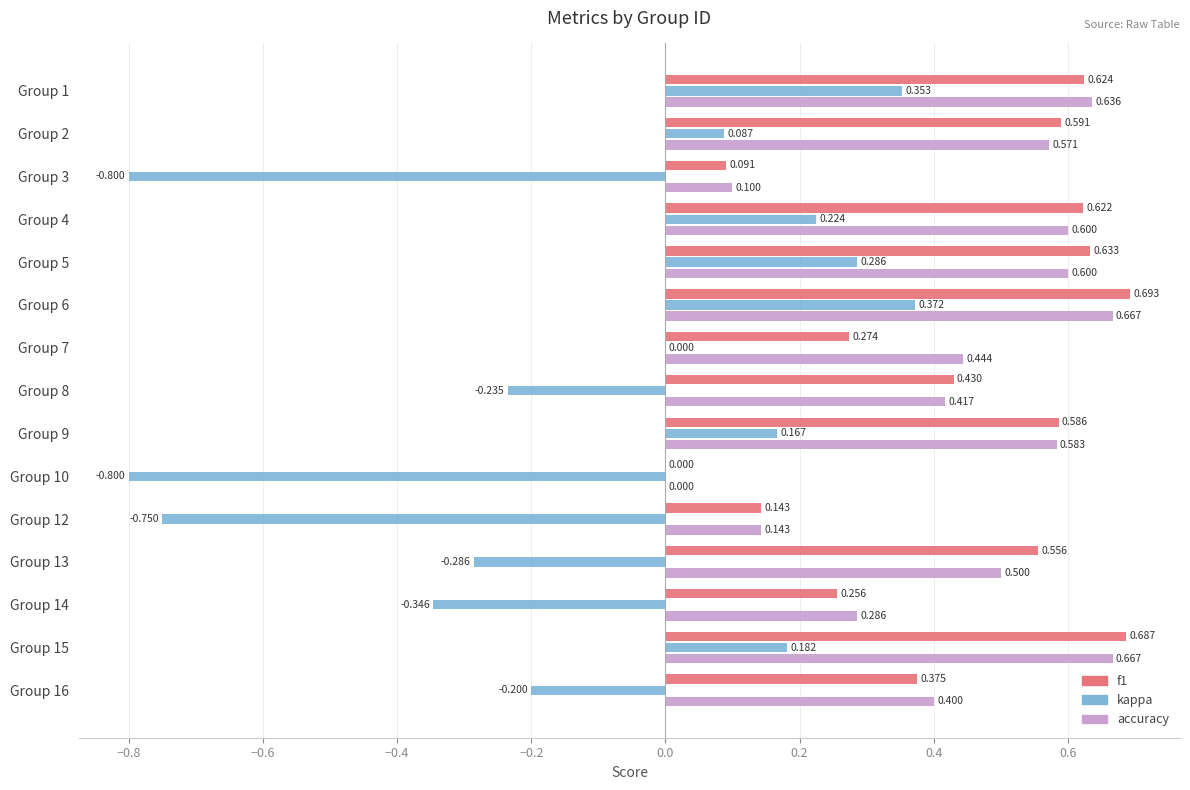

Which series has the largest range (max minus min)?

kappa